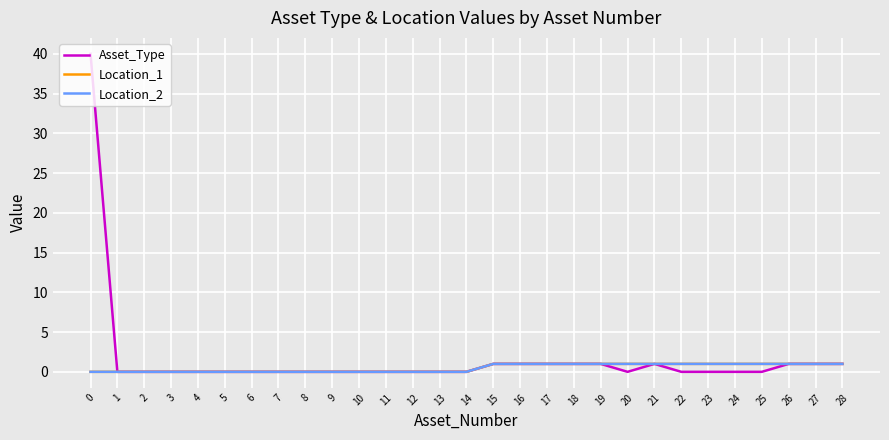

Which category has the lowest value in the Asset_Type series?

1